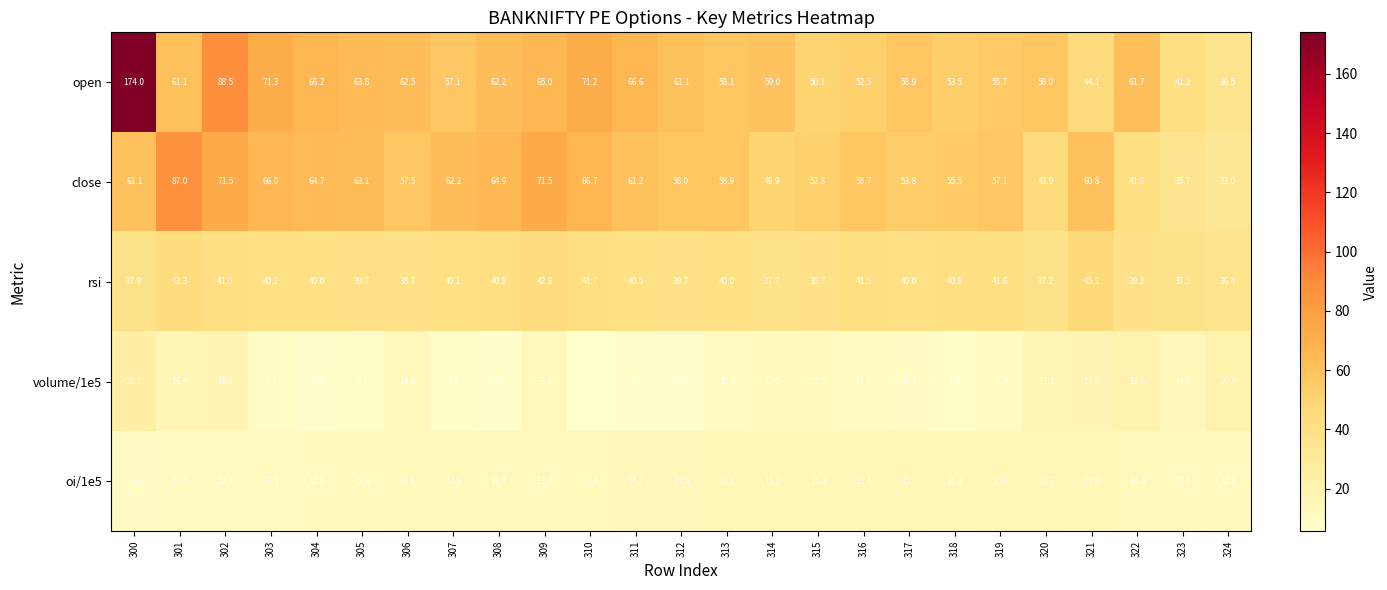

Is the value of volume/1e5 at 302 greater than the value of open at 318?

No